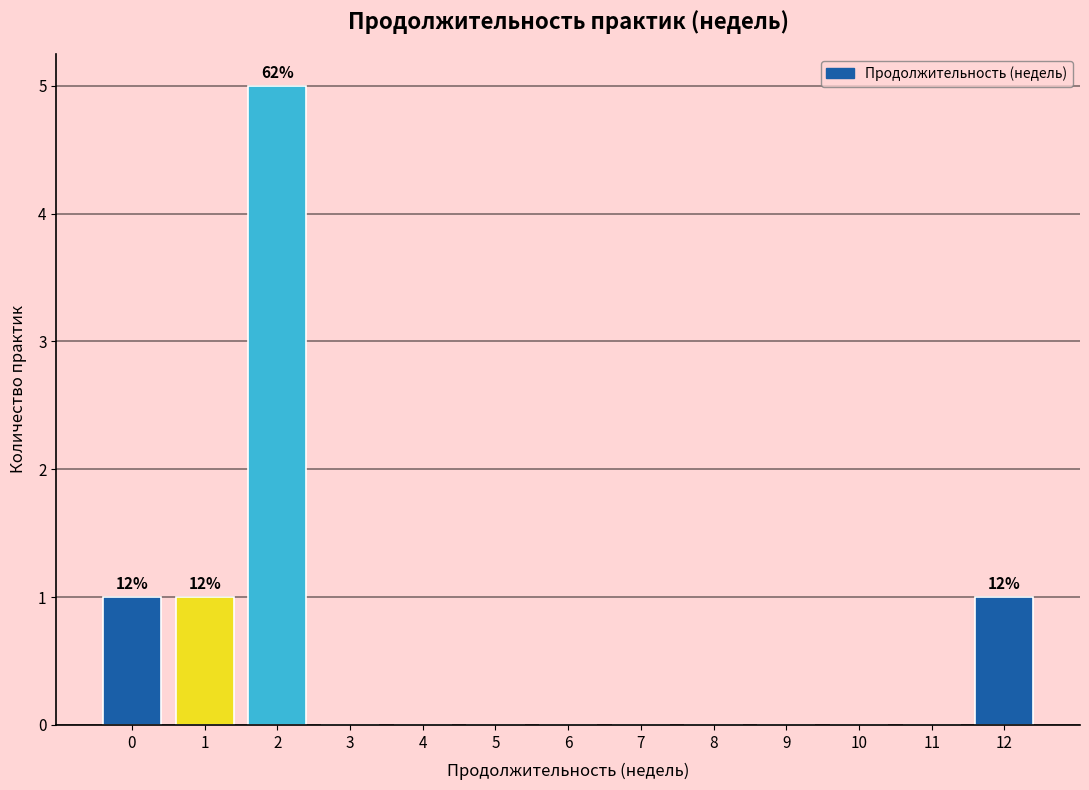

Reading left to right, transcribe all the data shown in this chart.

0=1	1=1	2=5	3=0	4=0	5=0	6=0	7=0	8=0	9=0	10=0	11=0	12=1